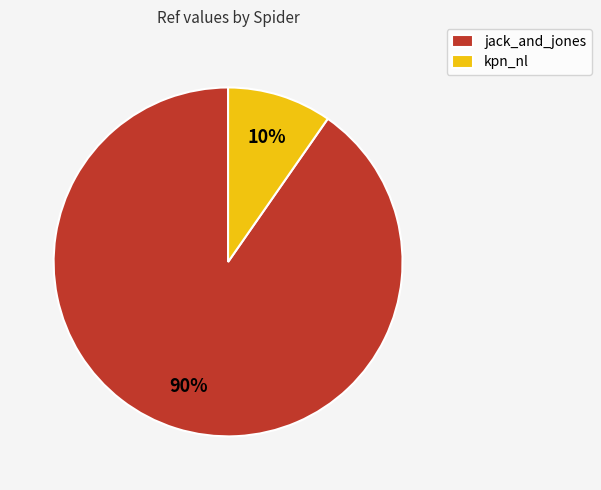

Which category accounts for the majority?

jack_and_jones